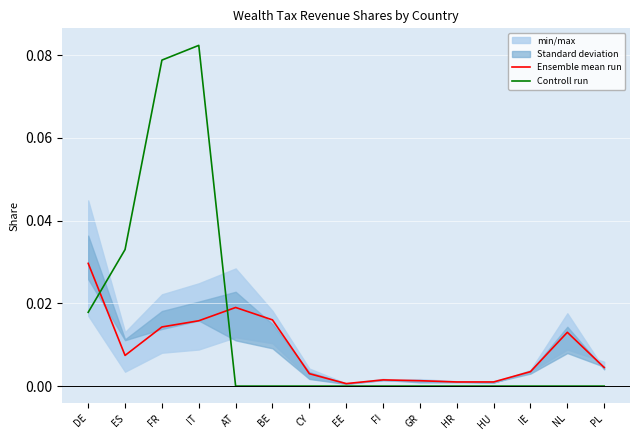

At which category does Ensemble mean run reach its first local peak?

AT